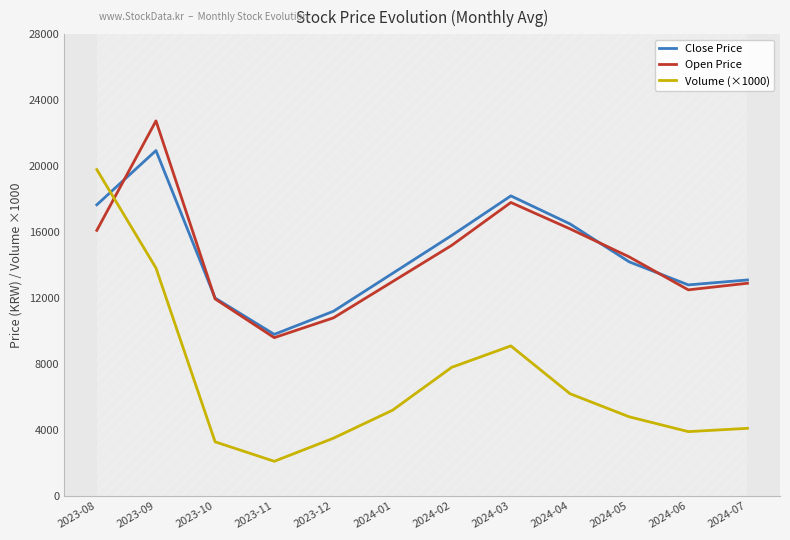

Which series has the largest total across all categories?

Close Price